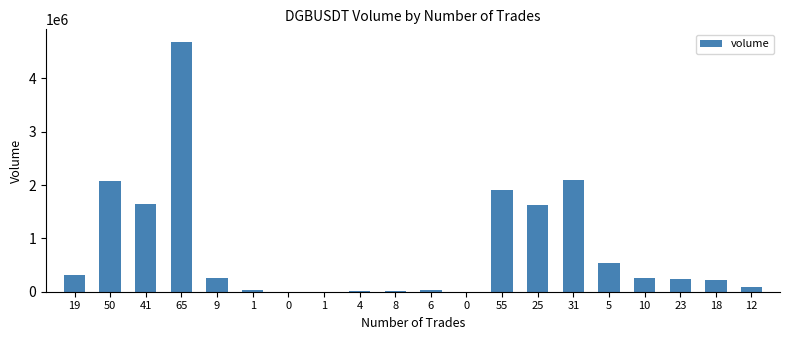

How many categories are shown in the chart?

20